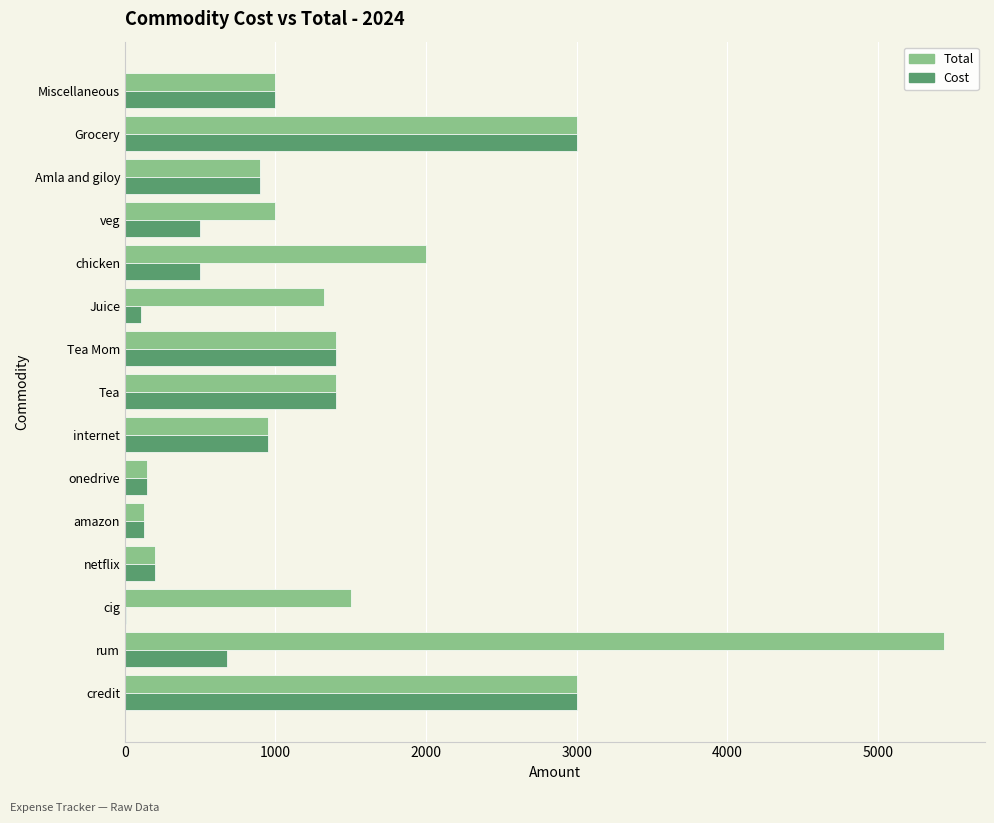

What is the total value across all series at Miscellaneous?

2000